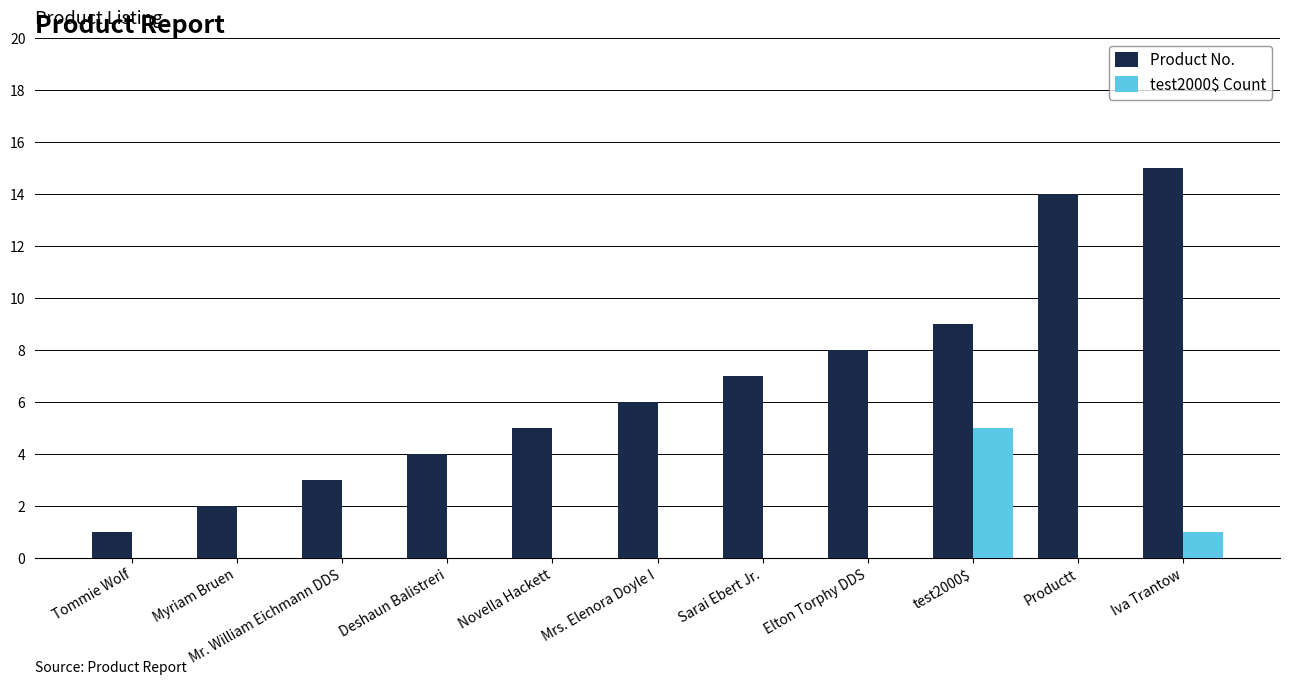

Between Tommie Wolf and Sarai Ebert Jr., which series saw the biggest shift?

Product No.